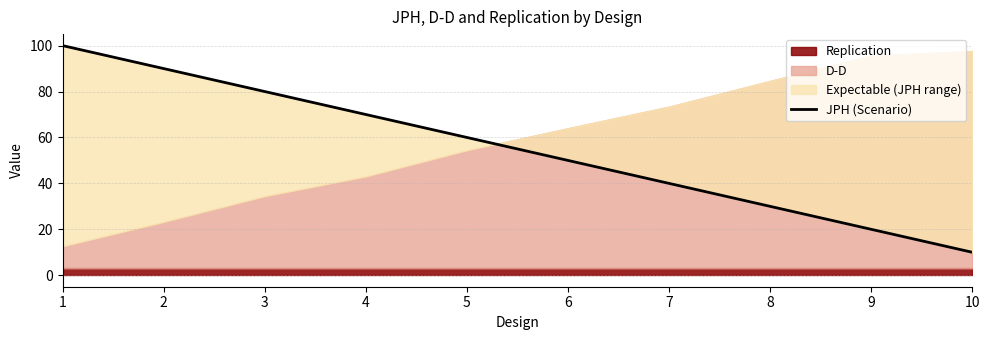

Approximately how many times larger is the value at 2 compared to 4?

1.3